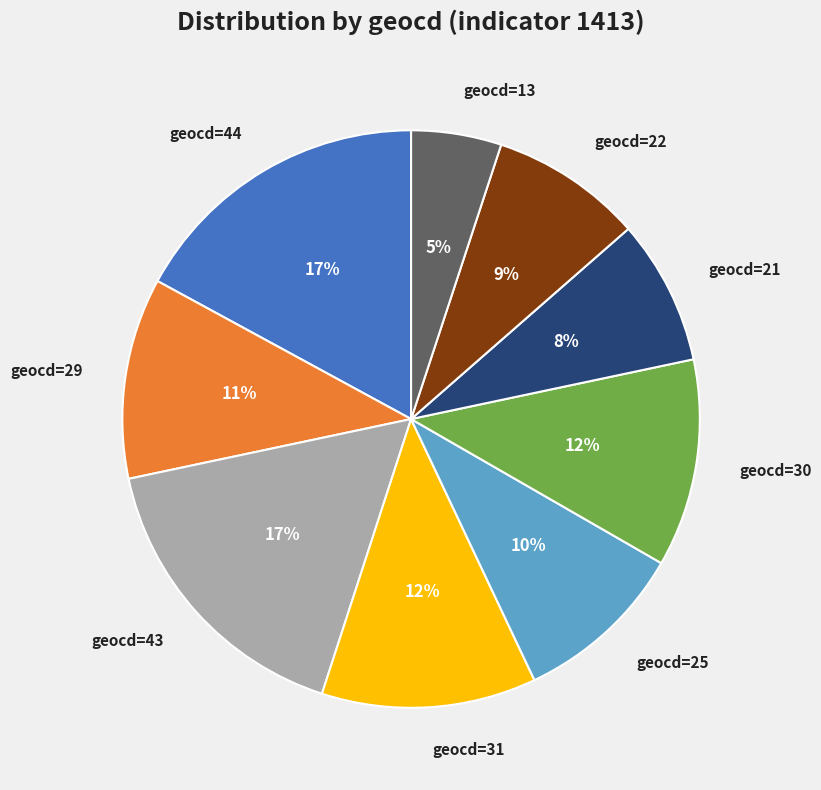

Count the number of slices in the pie.

9